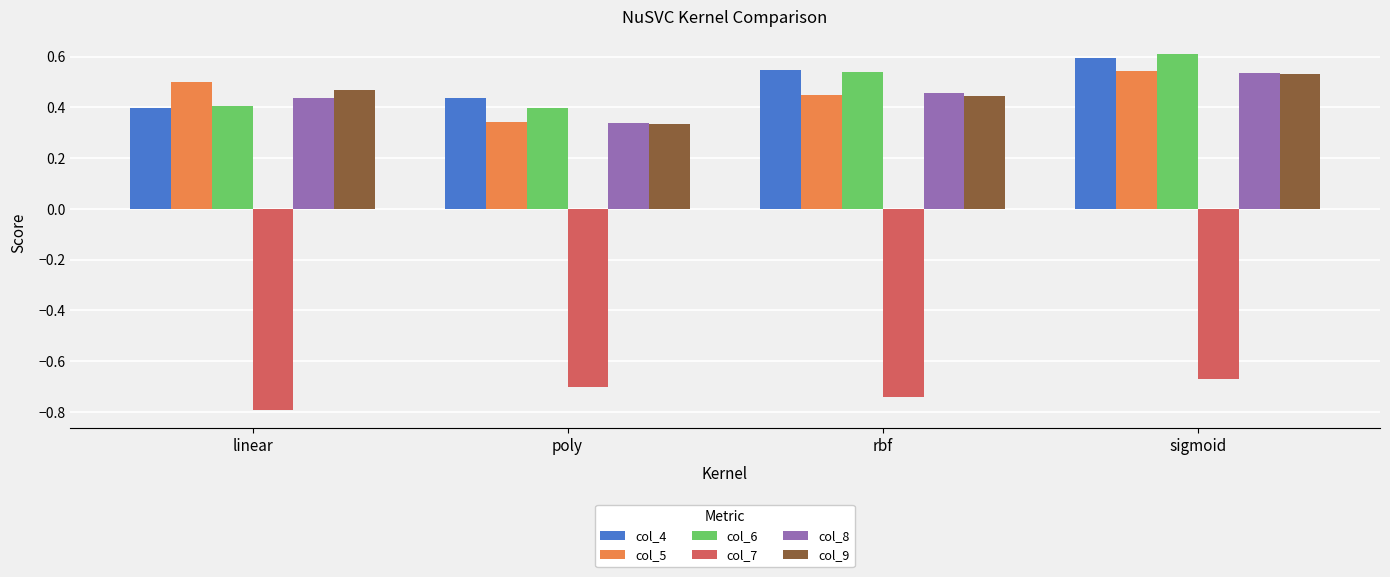

List the labels in order of col_4 value, smallest first.

linear, poly, rbf, sigmoid